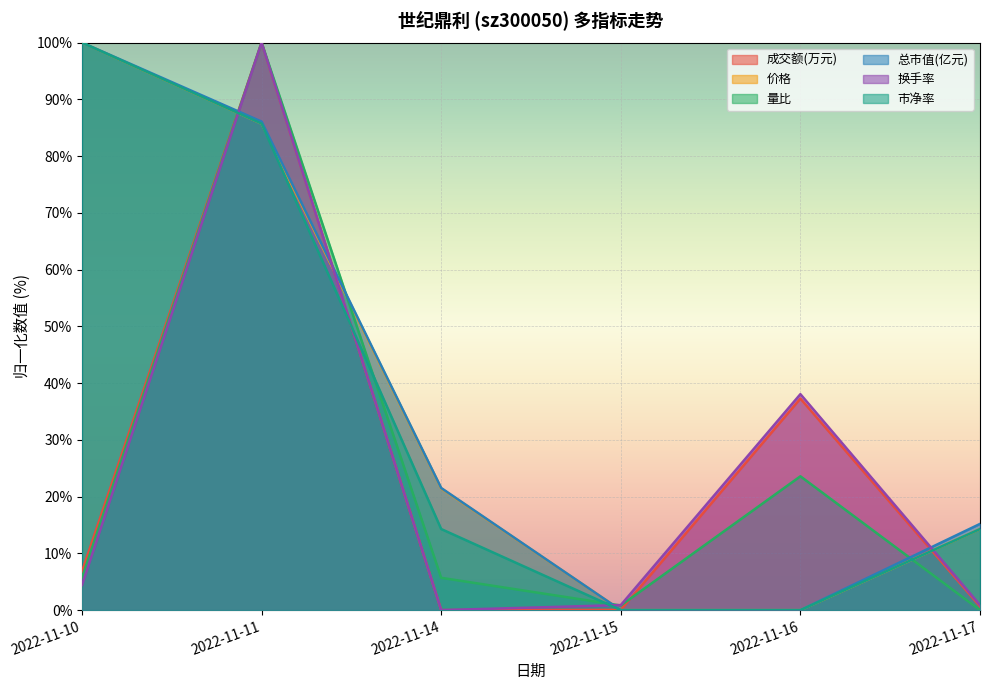

Which series has the widest spread of values?

成交额(万元)